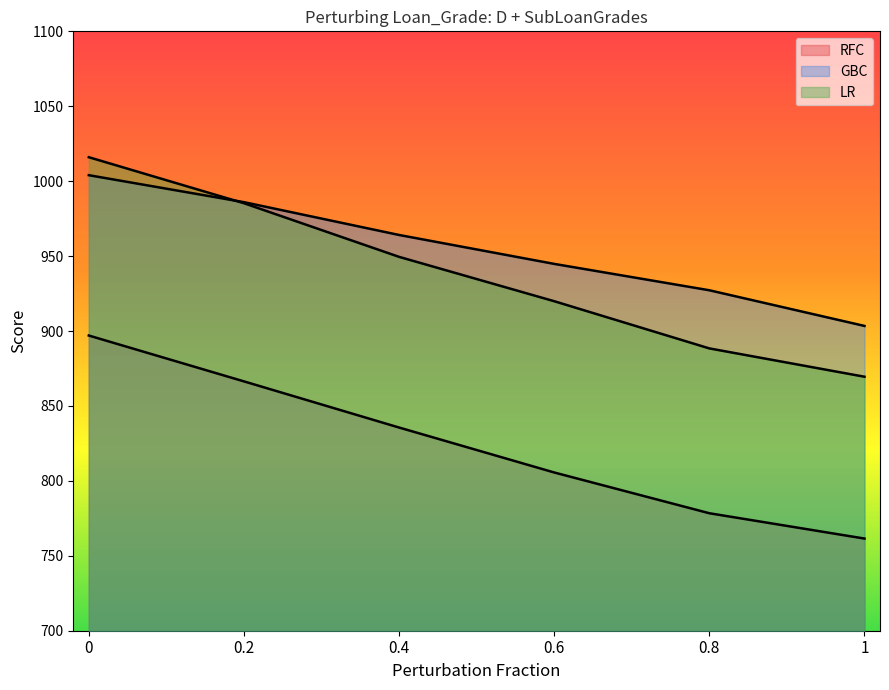

How many data points does each series have?

6